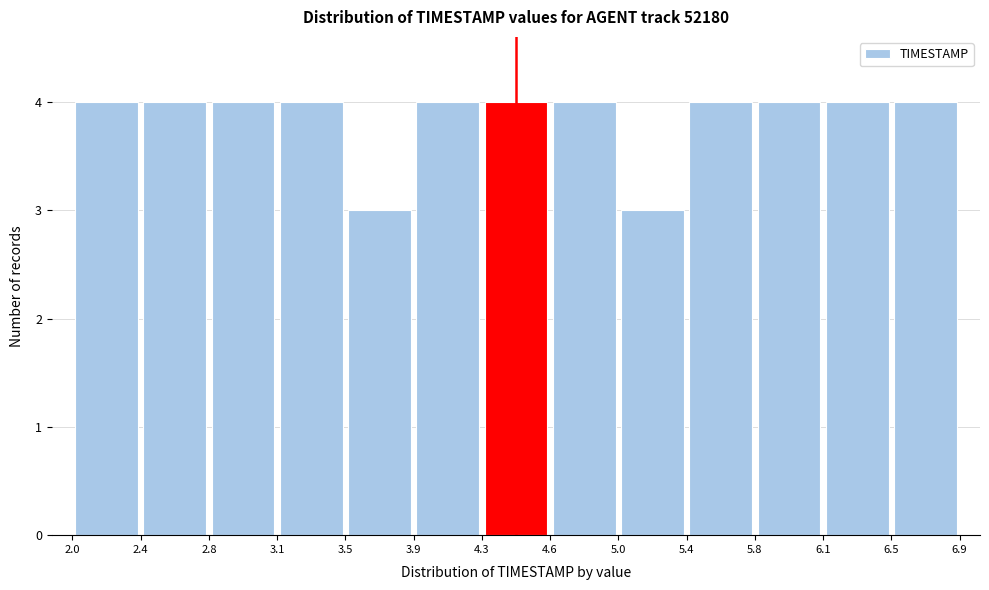

Reading left to right, list every bar in this chart as the range it spans on the x-axis followed by its height. The values are not printed on the chart, so give them approximately, as read against the axis.

2.0 to 2.4: 4
2.4 to 2.8: 4
2.8 to 3.1: 4
3.1 to 3.5: 4
3.5 to 3.9: 3
3.9 to 4.3: 4
4.3 to 4.6: 4
4.6 to 5.0: 4
5.0 to 5.4: 3
5.4 to 5.8: 4
5.8 to 6.1: 4
6.1 to 6.5: 4
6.5 to 6.9: 4